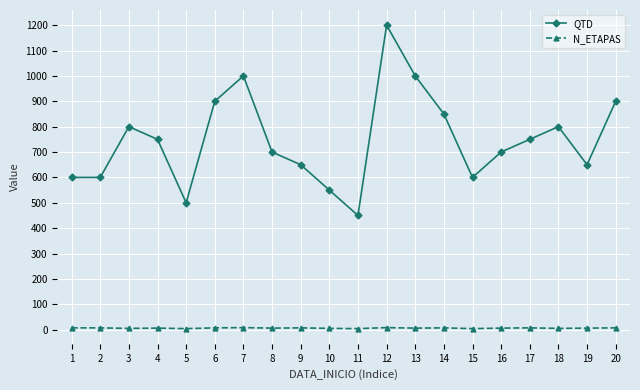

What is the maximum value shown in the chart?

1200